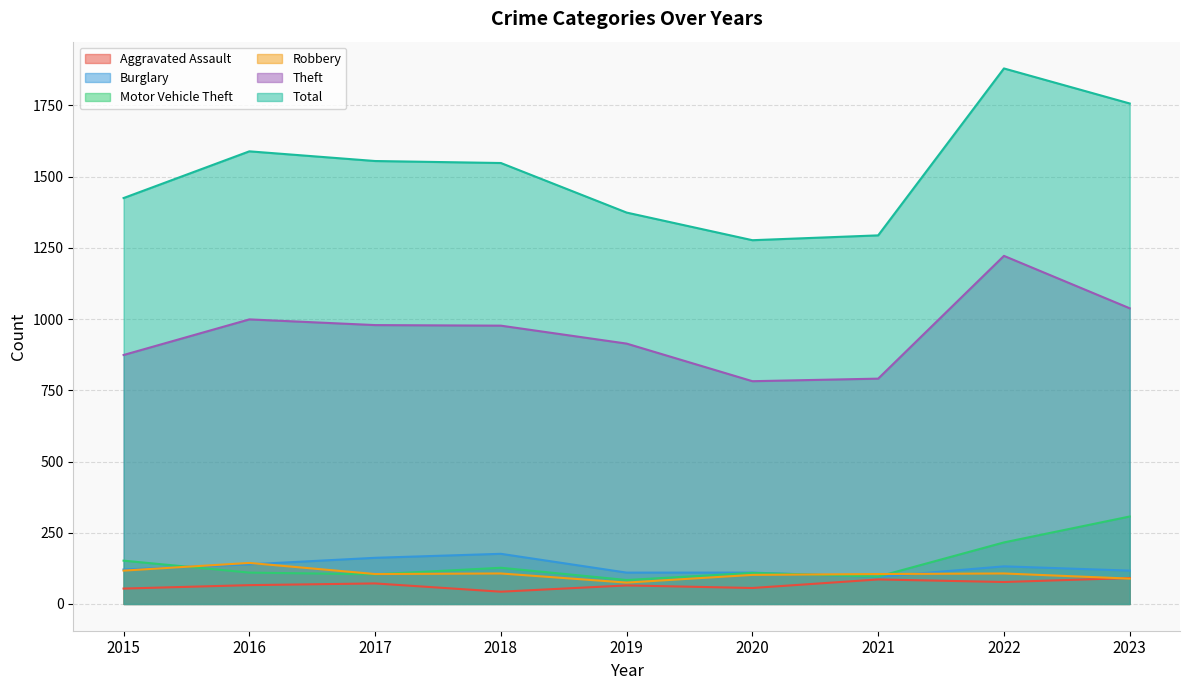

What is the sum of the Burglary values at 2017 and 2020?

272